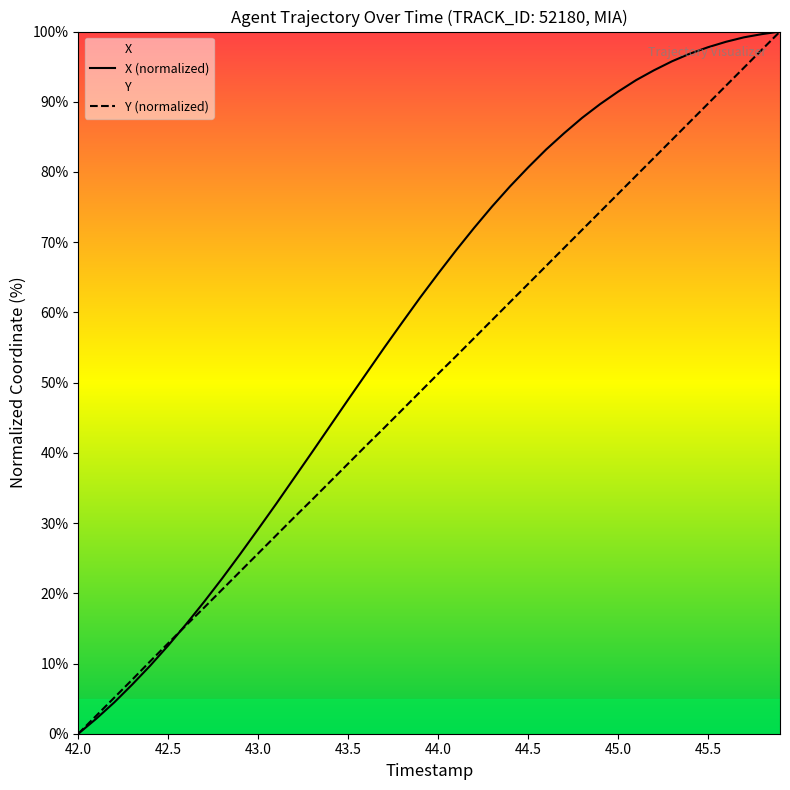

At how many categories does at least one series exceed 98?

4